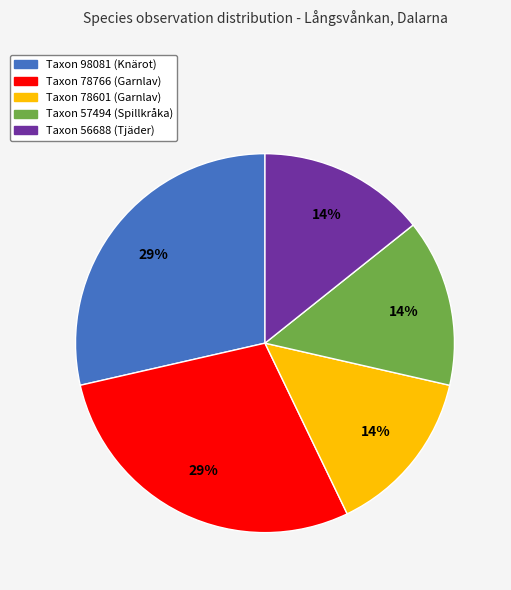

What is the ratio of the value at Taxon 56688 (Tjäder) to the value at Taxon 78766 (Garnlav)?

0.5